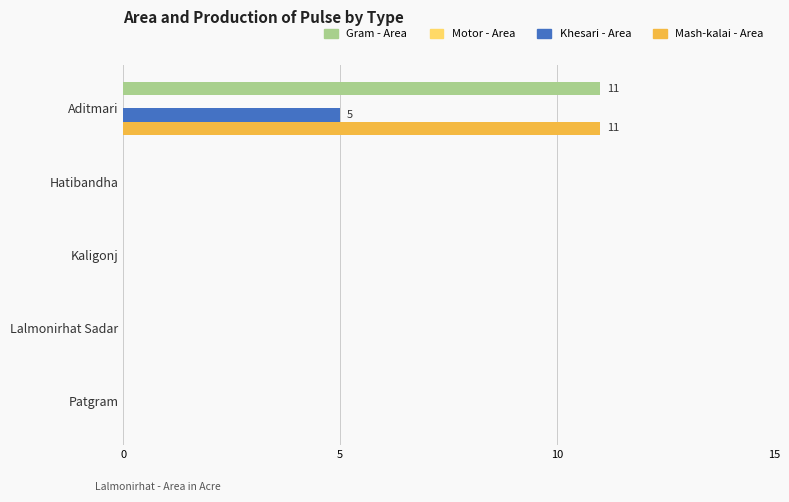

The Khesari - Area series shows -3 at Lalmonirhat Sadar. True or false?

False